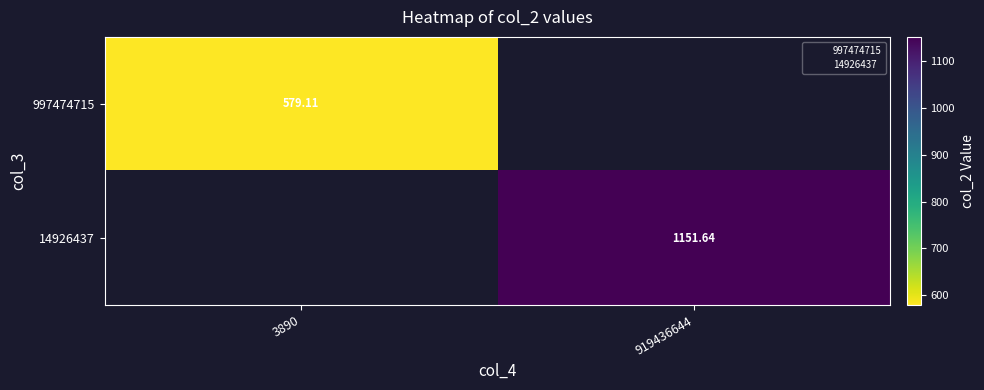

List the series in order of their overall mean, lowest first.

997474715, 14926437